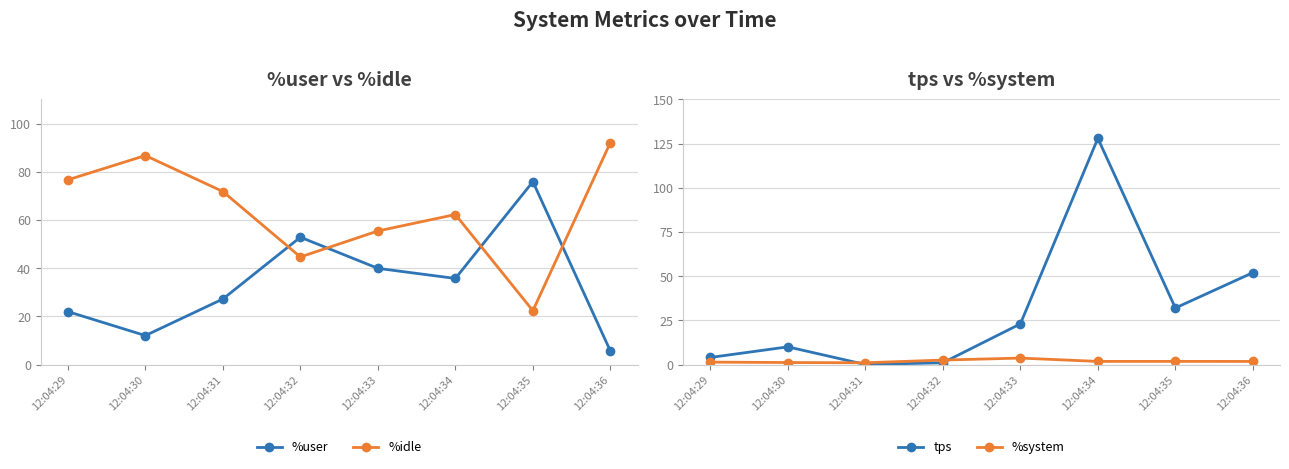

Rank the series by their maximum value, from highest to lowest.

tps, %idle, %user, %system